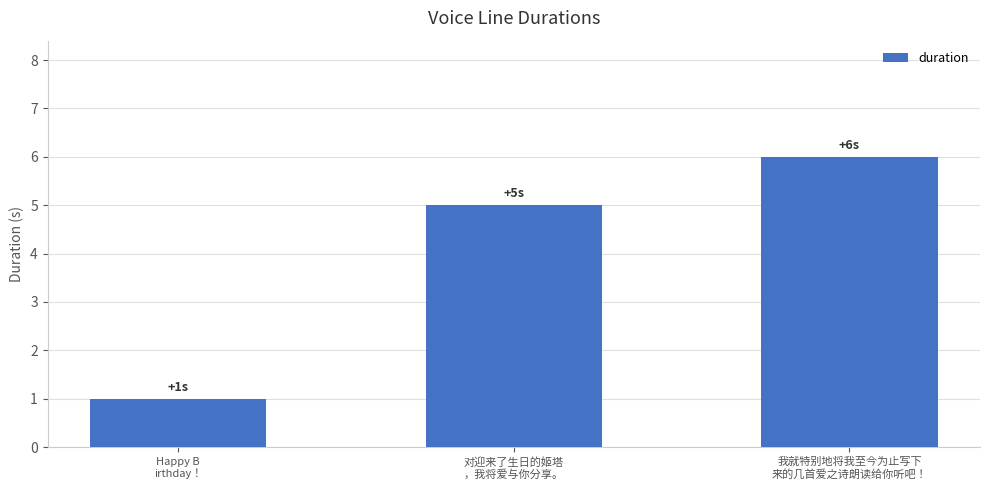

What is the value of the 2nd bar from the left?

5